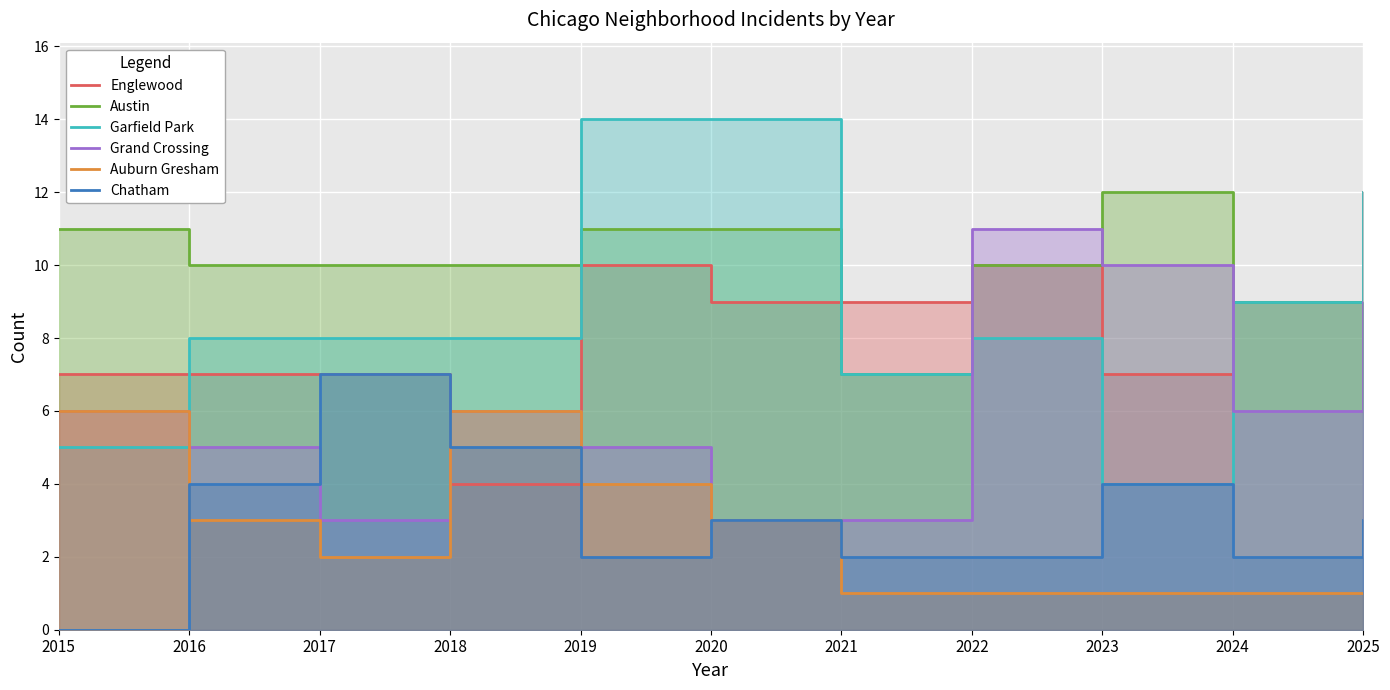

How many interior local peaks does the Englewood series have?

2